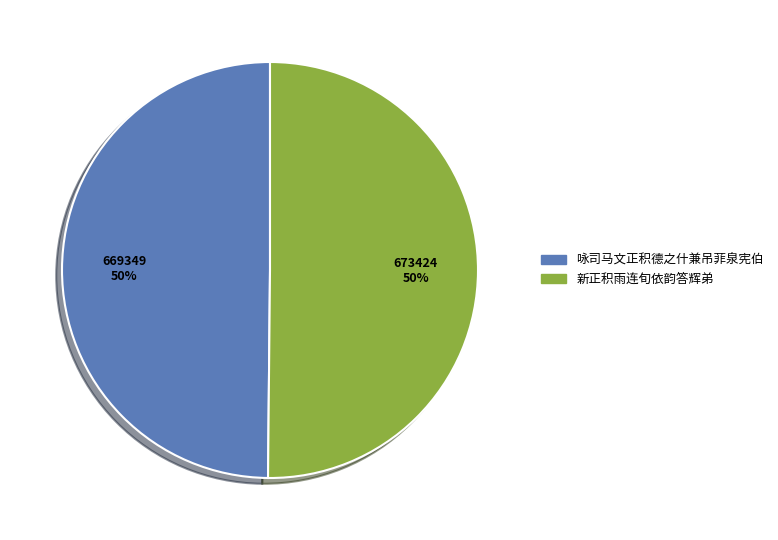

To the nearest percent, what portion does 新正积雨连旬依韵答辉弟 represent?

50%